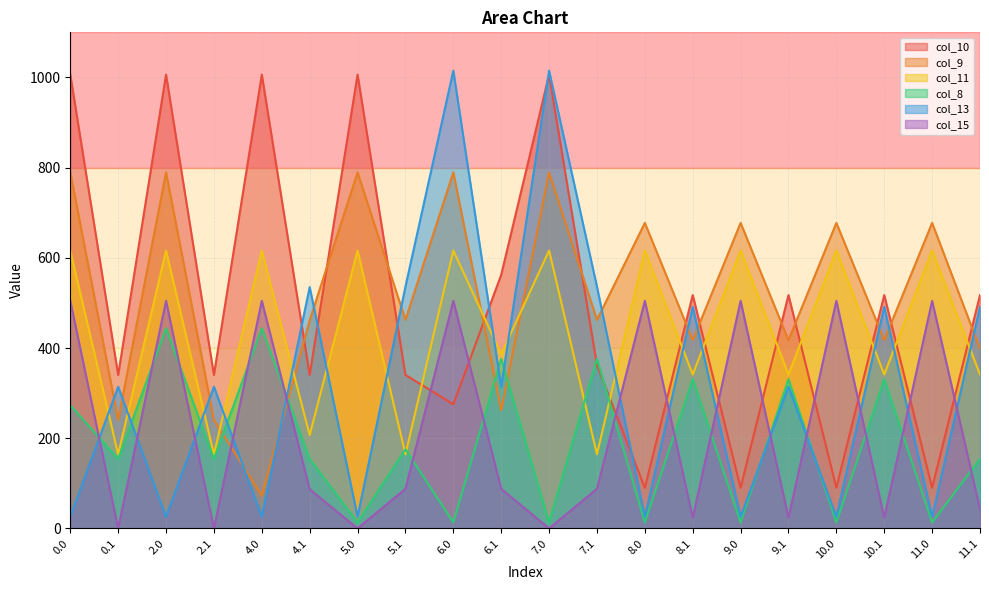

Is the value of col_8 at 9.1 greater than the value of col_13 at 9.1?

Yes